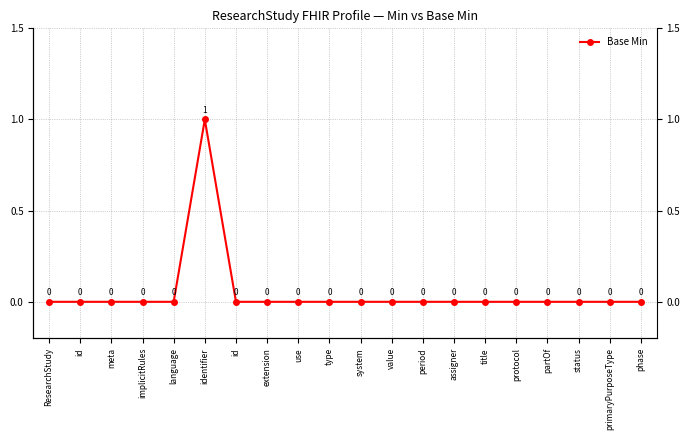

Does the chart have visible grid lines?

Yes